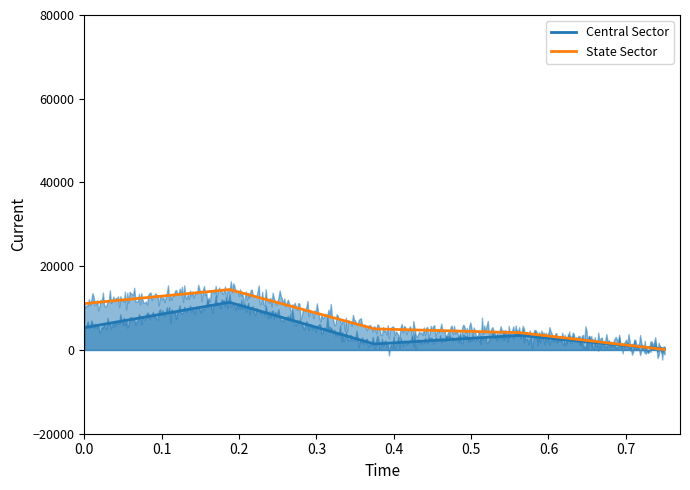

What is the maximum value for State Sector?

14429.1